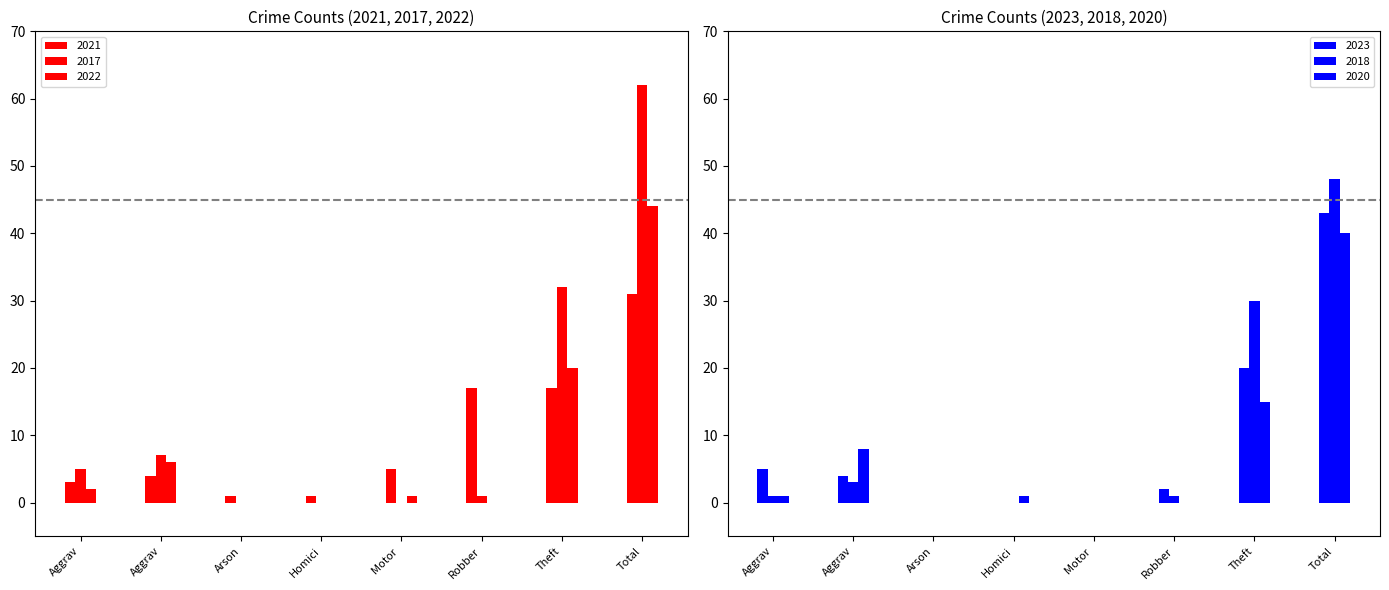

What is the sum of the 2020 values at Theft and Homici?

16